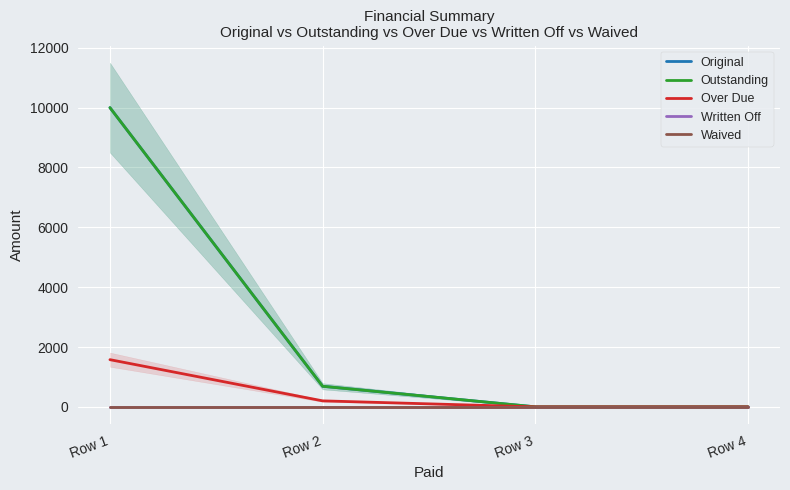

Reading left to right, list all the values displayed in this chart.

Original: Row 1=10000.0	Row 2=687.8	Row 3=0.0	Row 4=0.0
Outstanding: Row 1=10000.0	Row 2=687.8	Row 3=0.0	Row 4=0.0
Over Due: Row 1=1577.0	Row 2=200.0	Row 3=0.0	Row 4=0.0
Written Off: Row 1=0.0	Row 2=0.0	Row 3=0.0	Row 4=0.0
Waived: Row 1=0.0	Row 2=0.0	Row 3=0.0	Row 4=0.0